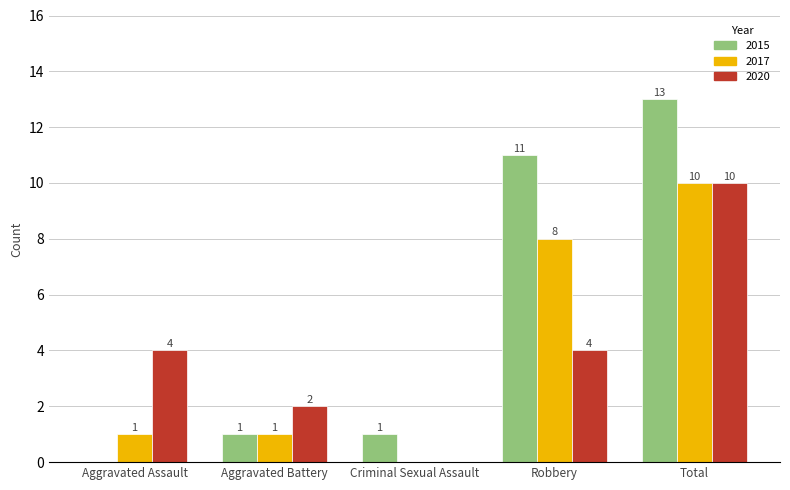

What is the total value across all series at Robbery?

23